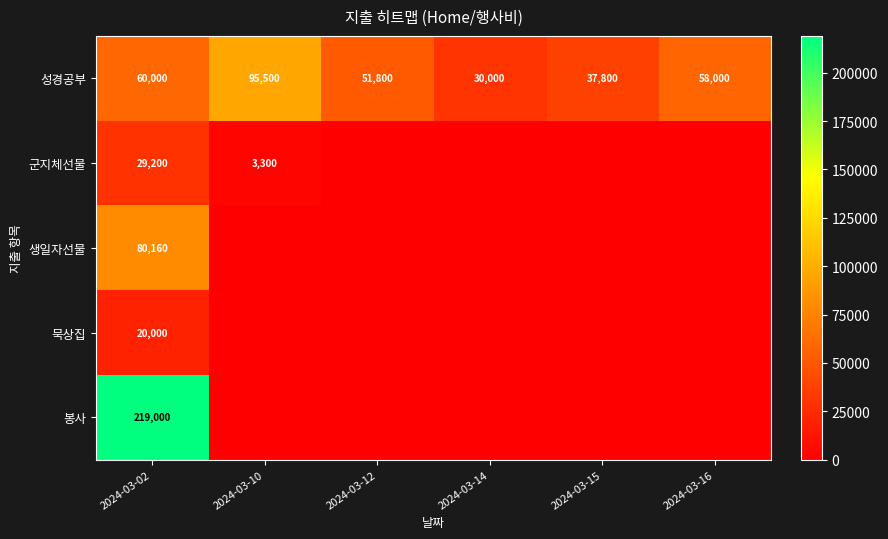

True or false: 성경공부 has a value of 77180 at 2024-03-12.

False